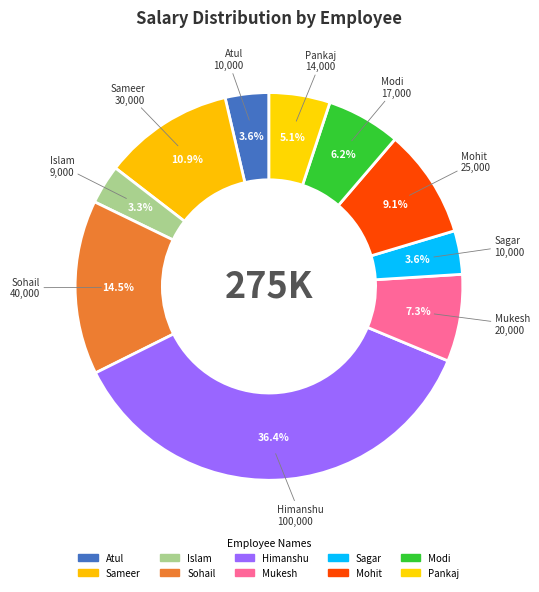

What percentage do Atul and Modi together represent?

9.8%